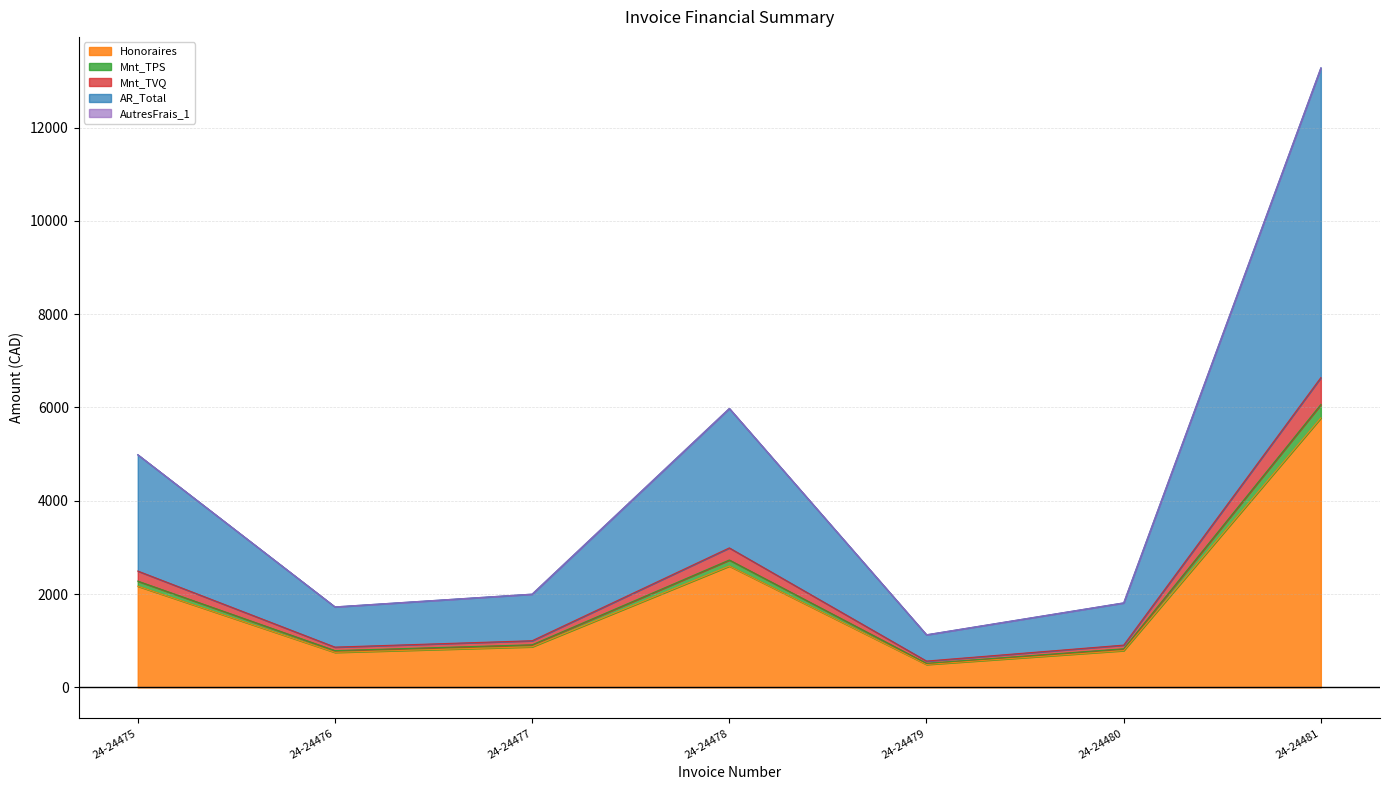

Reading left to right, list all the values displayed in this chart.

Honoraires: 24-24475=2168.8	24-24476=750.0	24-24477=869.0	24-24478=2600.0	24-24479=490.0	24-24480=787.5	24-24481=5775.0
Mnt_TPS: 24-24475=2277.2	24-24476=787.5	24-24477=912.5	24-24478=2730.0	24-24479=514.5	24-24480=826.9	24-24481=6063.8
Mnt_TVQ: 24-24475=2493.5	24-24476=862.3	24-24477=999.1	24-24478=2989.3	24-24479=563.4	24-24480=905.4	24-24481=6639.8
AR_Total: 24-24475=4987.0	24-24476=1724.6	24-24477=1998.3	24-24478=5978.7	24-24479=1126.8	24-24480=1810.9	24-24481=13279.6